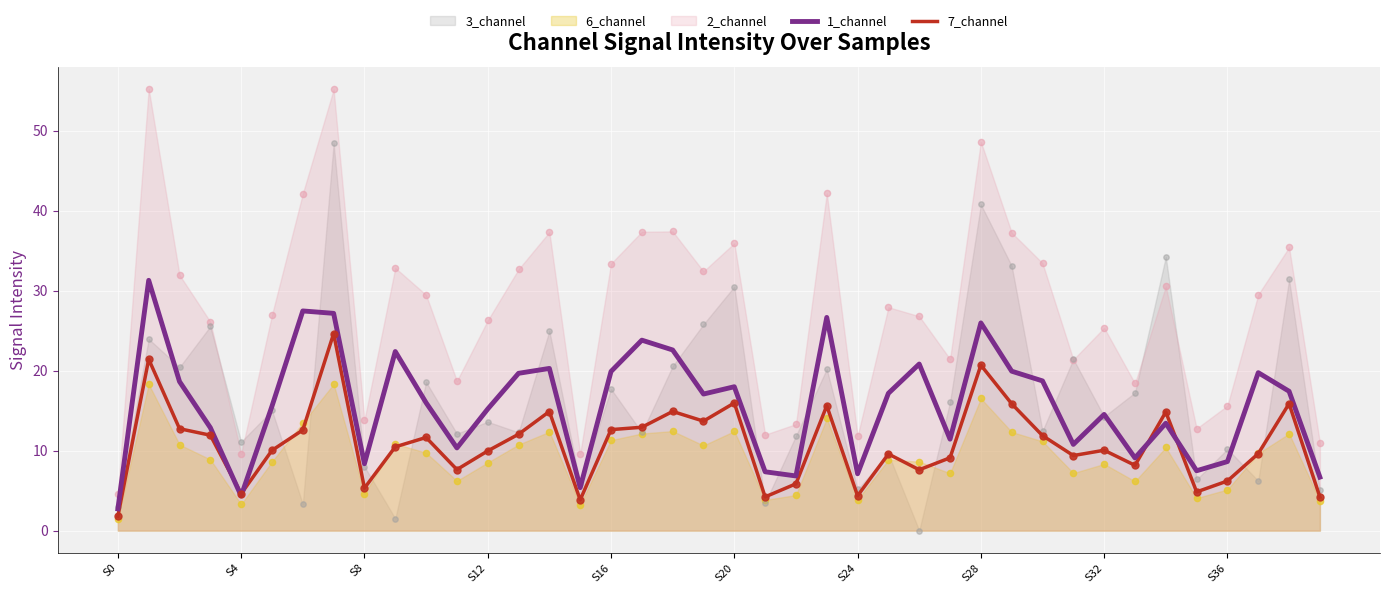

Which series has the largest total across all categories?

1_channel